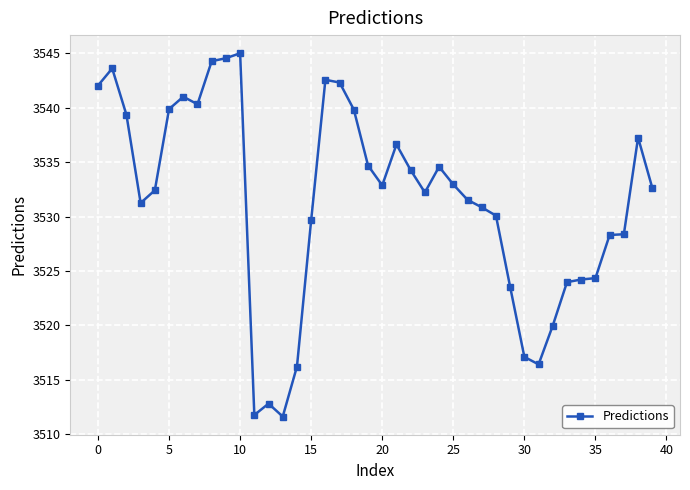

What is the average value?

3531.4